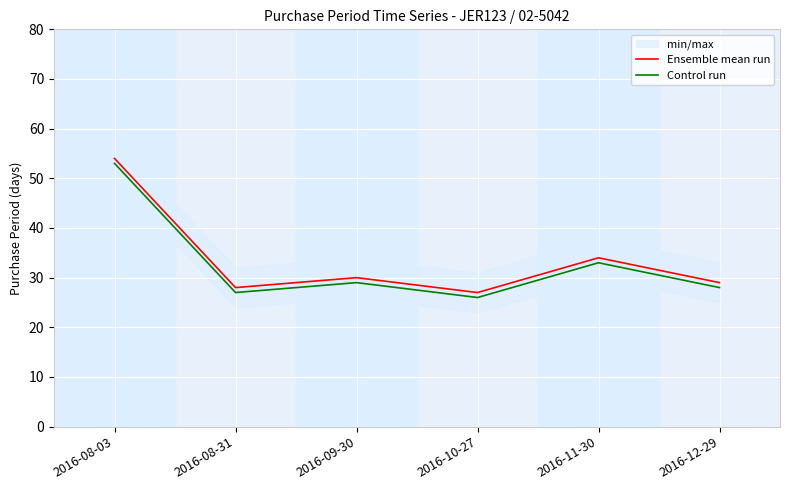

What is the value of the Control run point at the 3rd from the left?

29